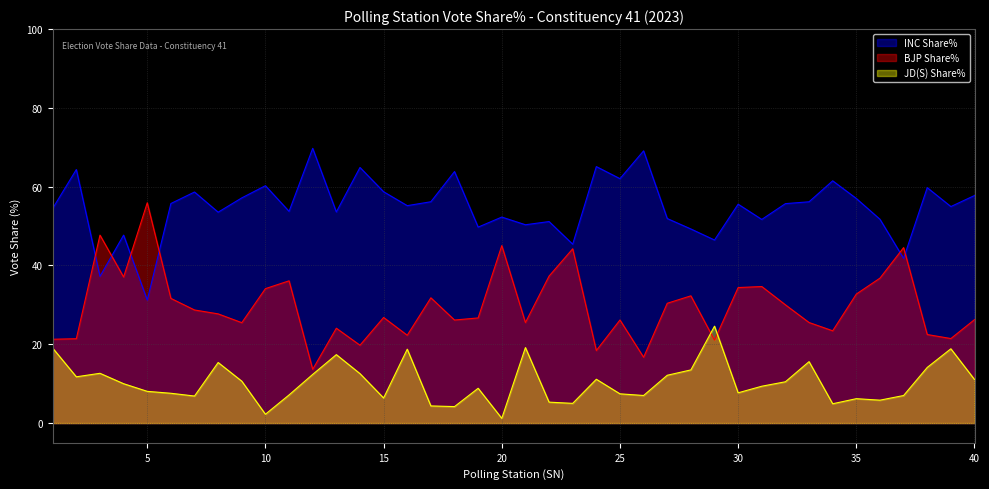

Rank the series by their maximum value, from highest to lowest.

INC Share%, BJP Share%, JD(S) Share%